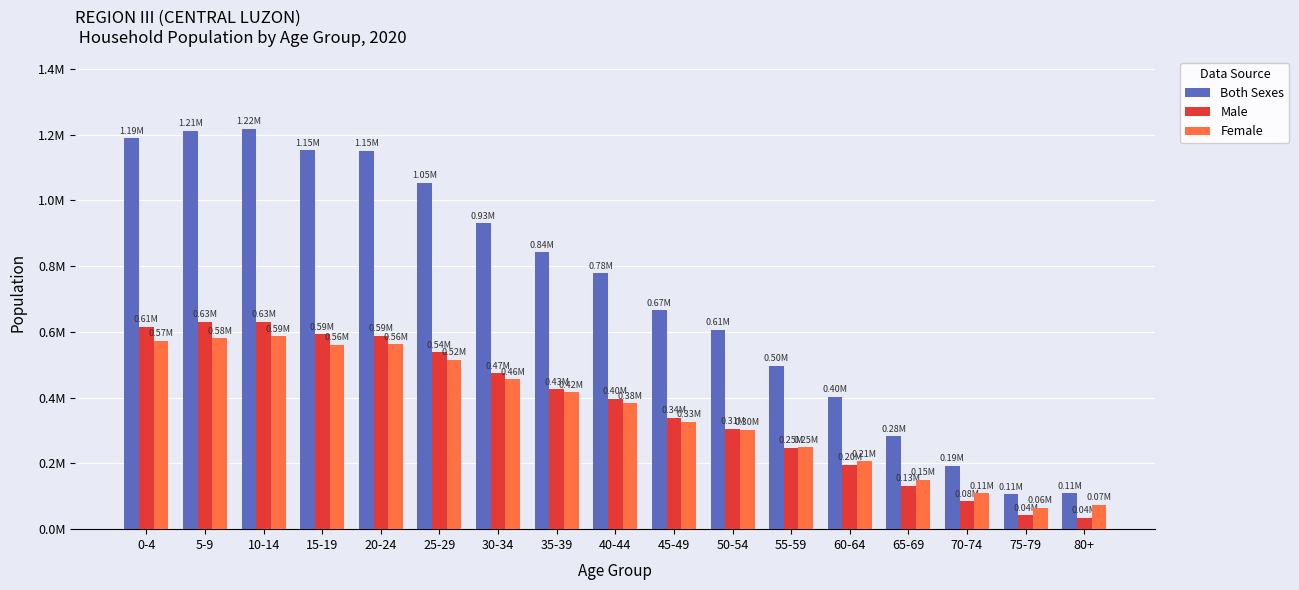

Between 40-44 and 55-59, which series saw the biggest shift?

Both Sexes